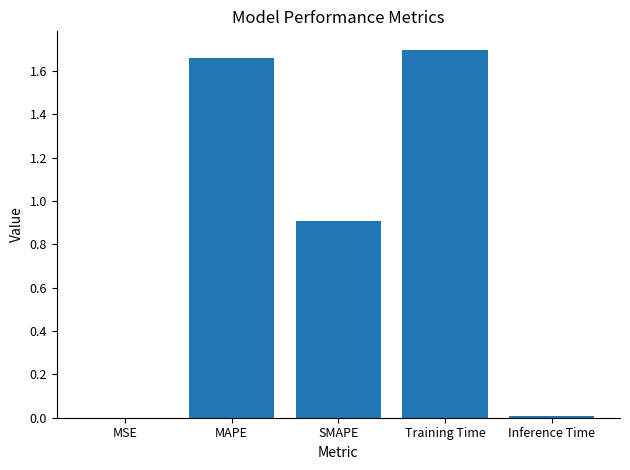

Which has a higher value, Inference Time or MAPE?

MAPE